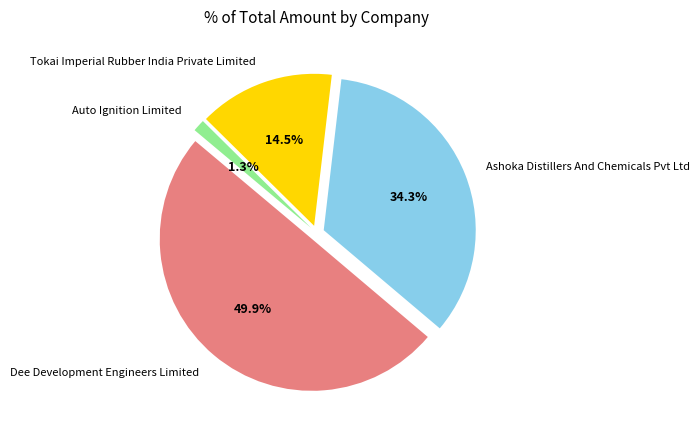

What percentage is the Auto Ignition Limited slice, to the nearest percent?

1%